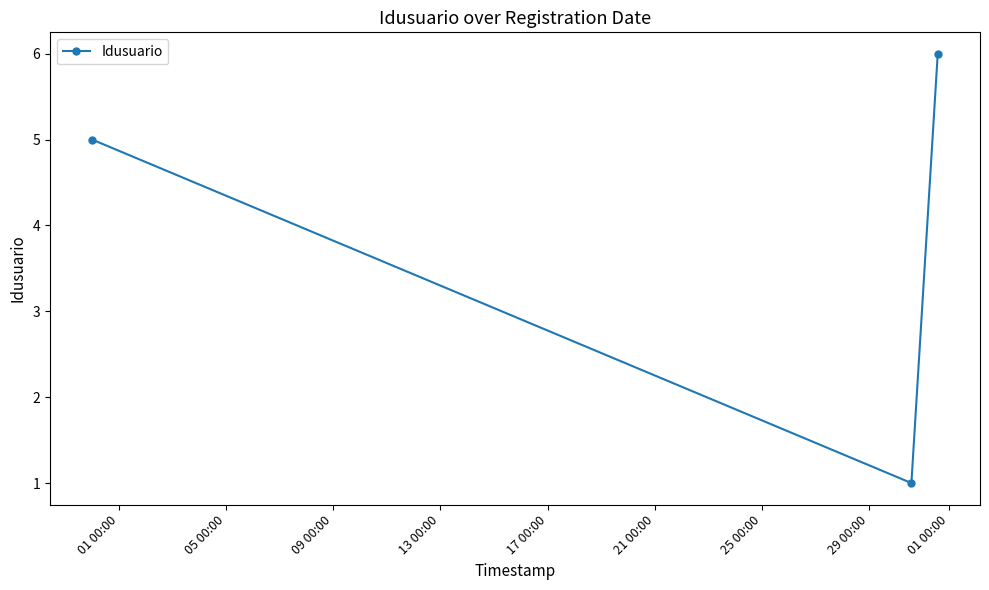

What is the difference between the maximum and minimum values?

5